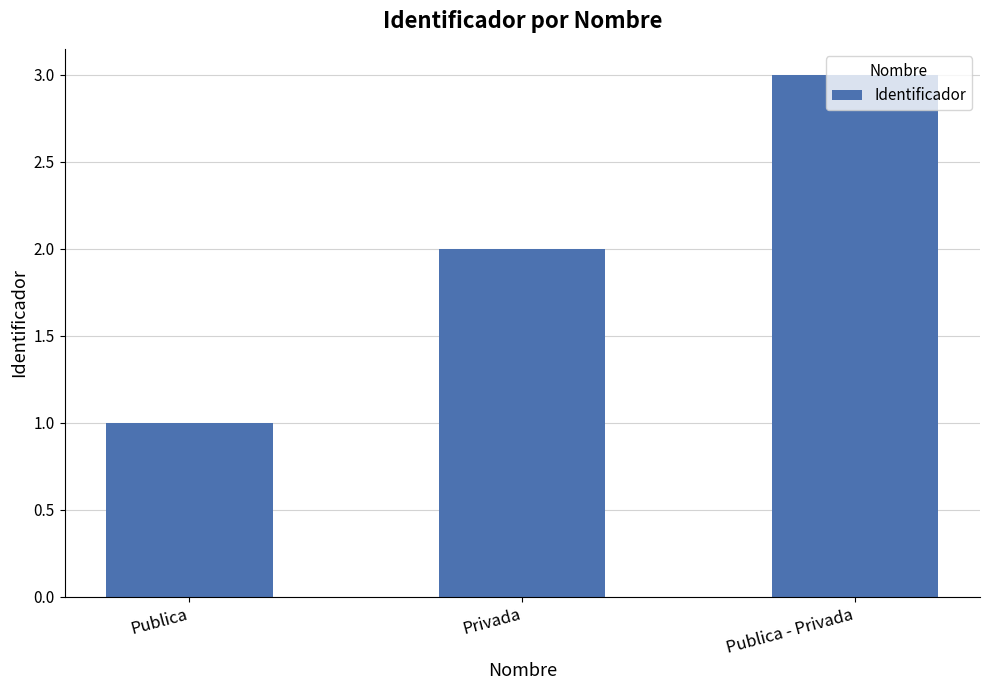

Where is the data nearest to the value 2?

Privada